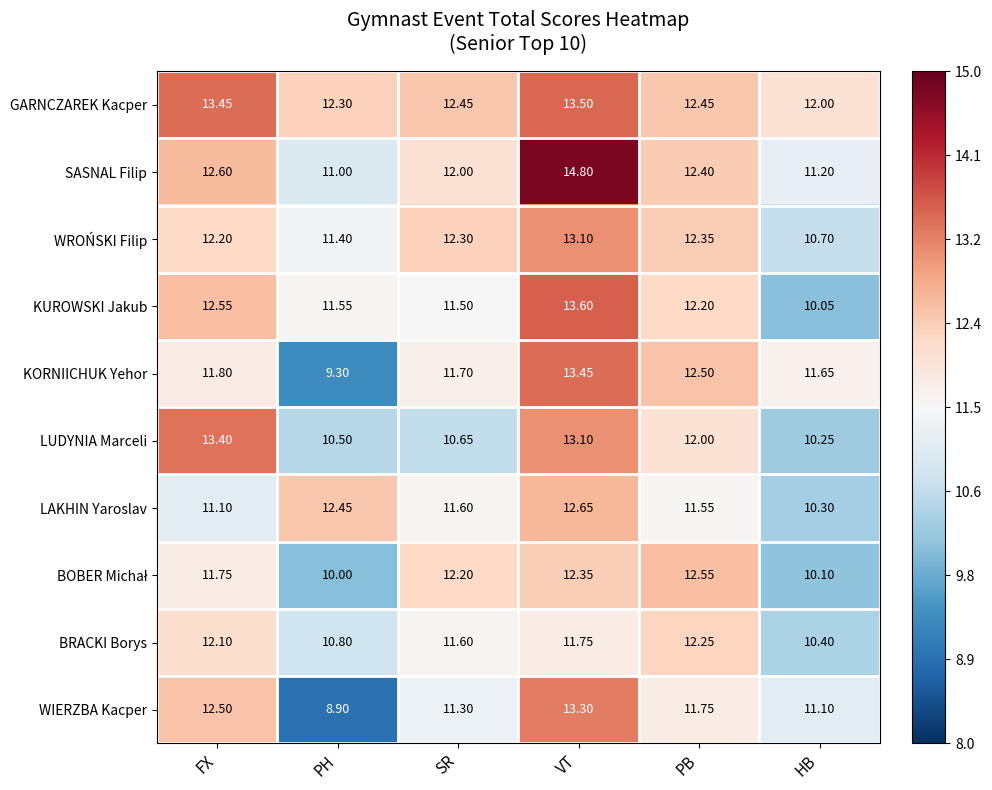

How many data points does each series have?

6